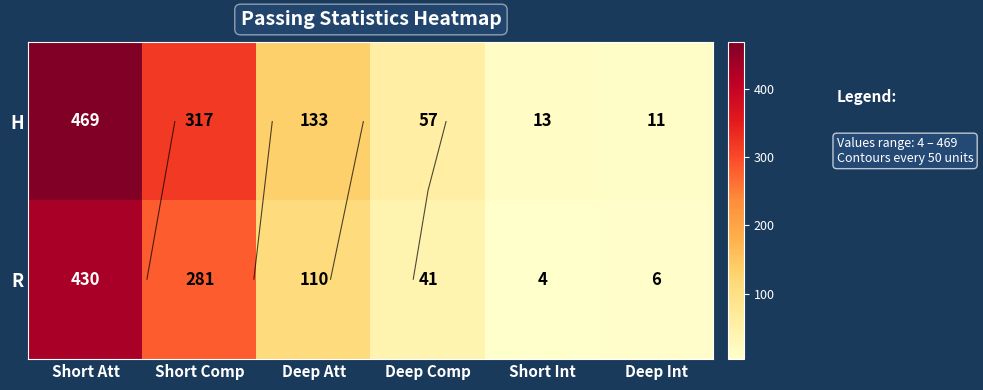

The H series shows 201 at Short Comp. True or false?

False